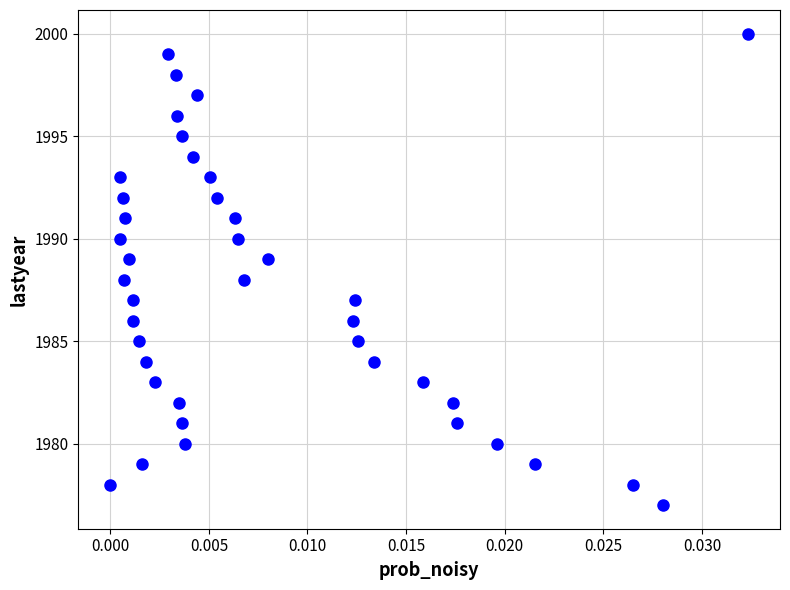

What is the range of Y values (max minus min)?

23